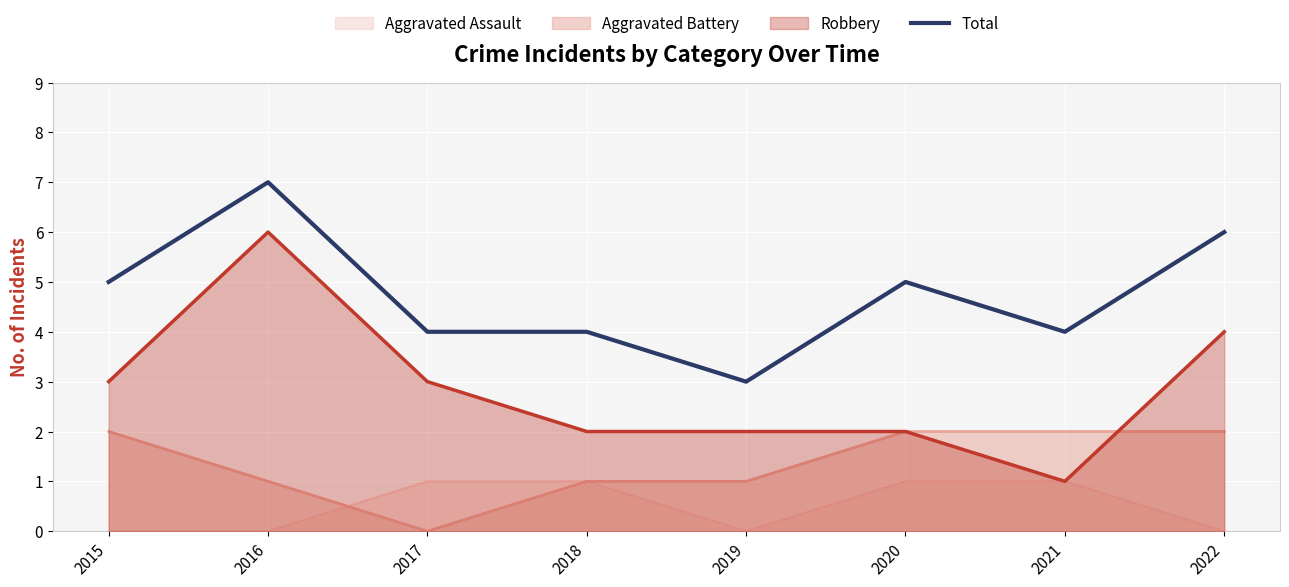

Reading right to left, transcribe all the data shown in this chart.

2022=6	2021=4	2020=5	2019=3	2018=4	2017=4	2016=7	2015=5